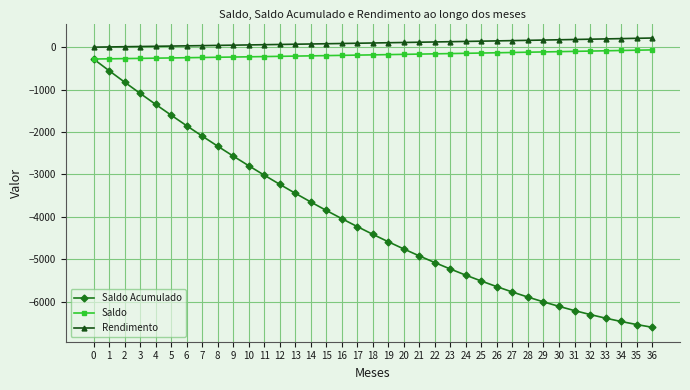

What is the sum of the Rendimento values at 21 and 27?

270.3